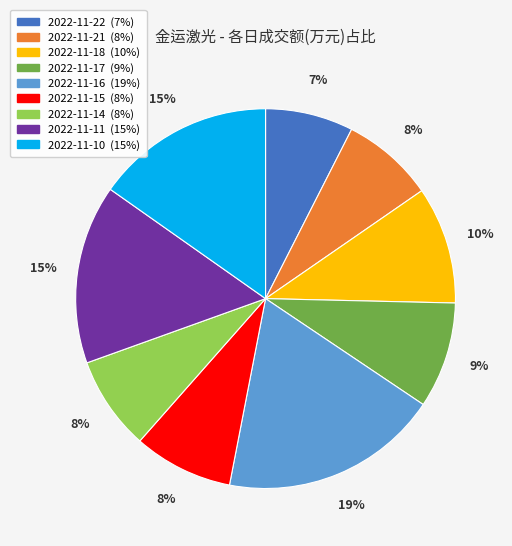

To the nearest percent, what portion does 2022-11-22 represent?

7%